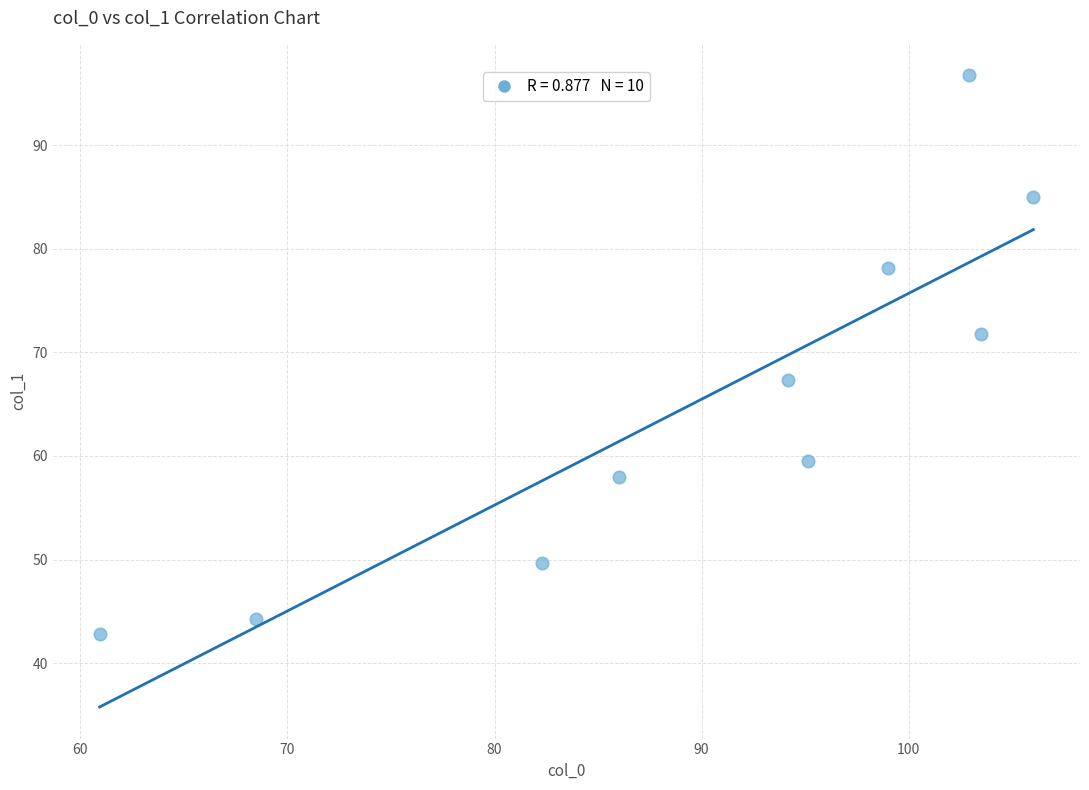

What is the average Y value?

65.3